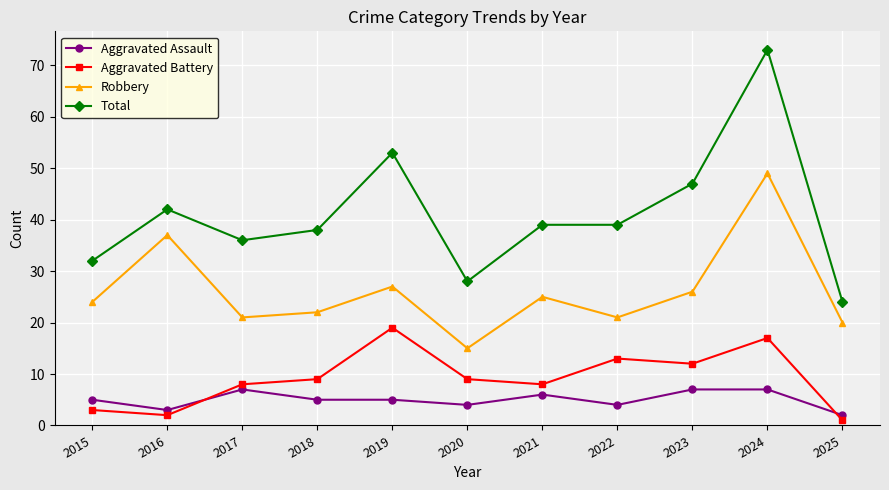

Where do Aggravated Assault and Aggravated Battery first cross each other?

2016 and 2017